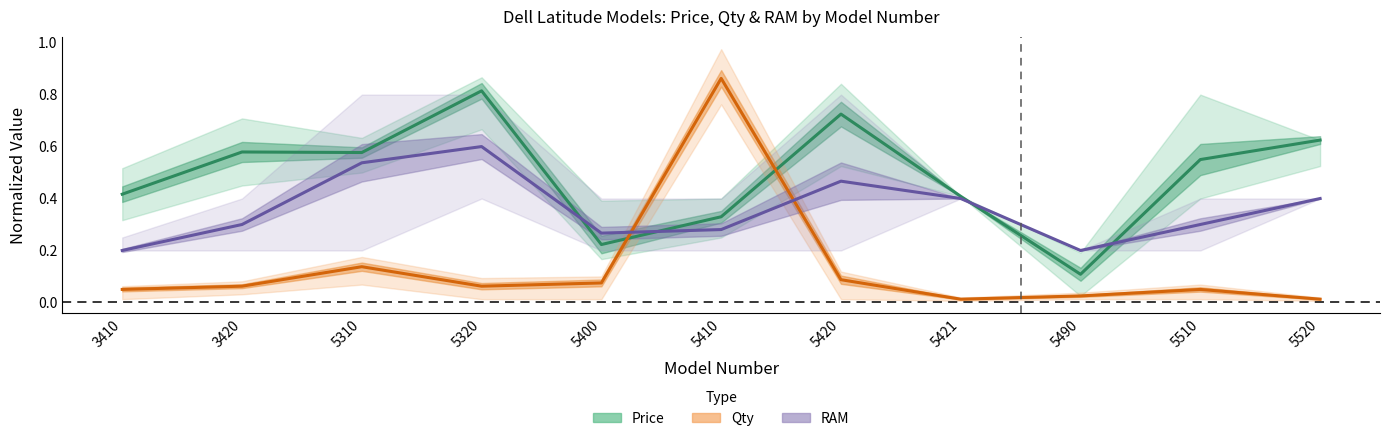

What value does the RAM (normalized) series have at 5520?

0.4